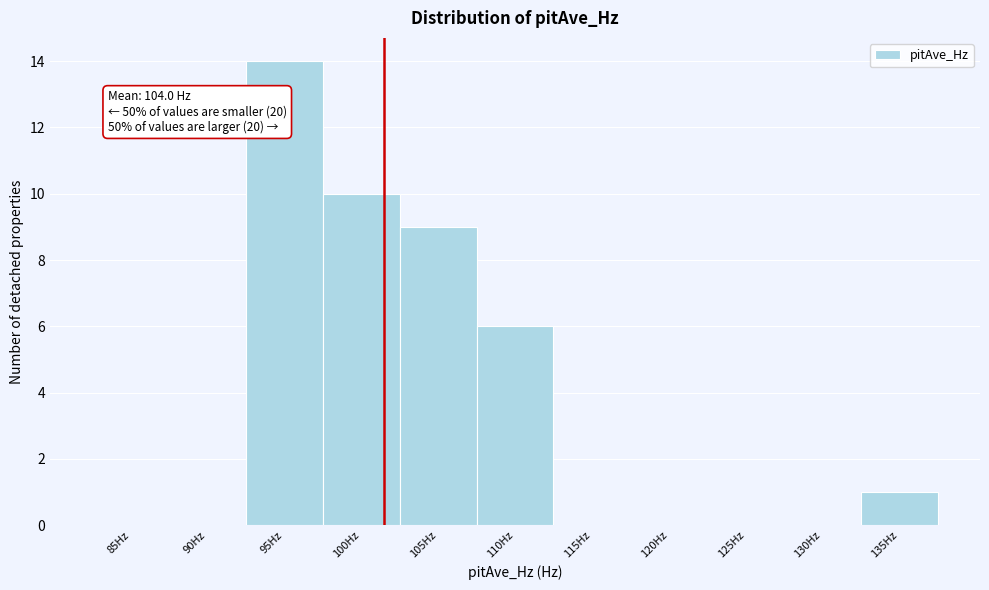

Reading left to right, list all the values displayed in this chart.

85Hz=0	90Hz=0	95Hz=14	100Hz=10	105Hz=9	110Hz=6	115Hz=0	120Hz=0	125Hz=0	130Hz=0	135Hz=1